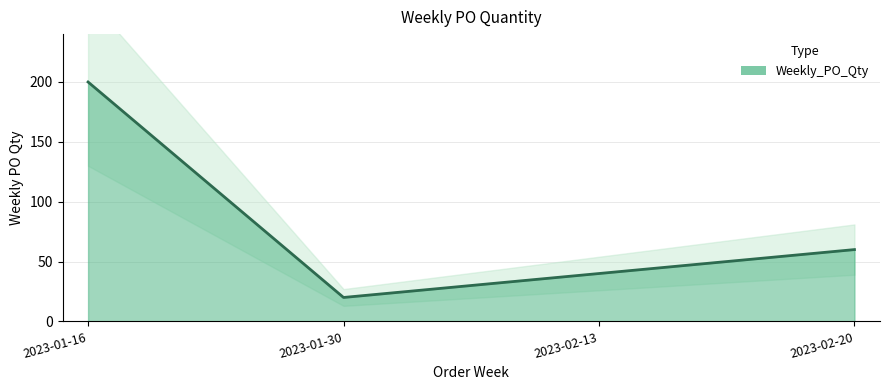

How many points are lower than both their immediate neighbors (excluding endpoints)?

1